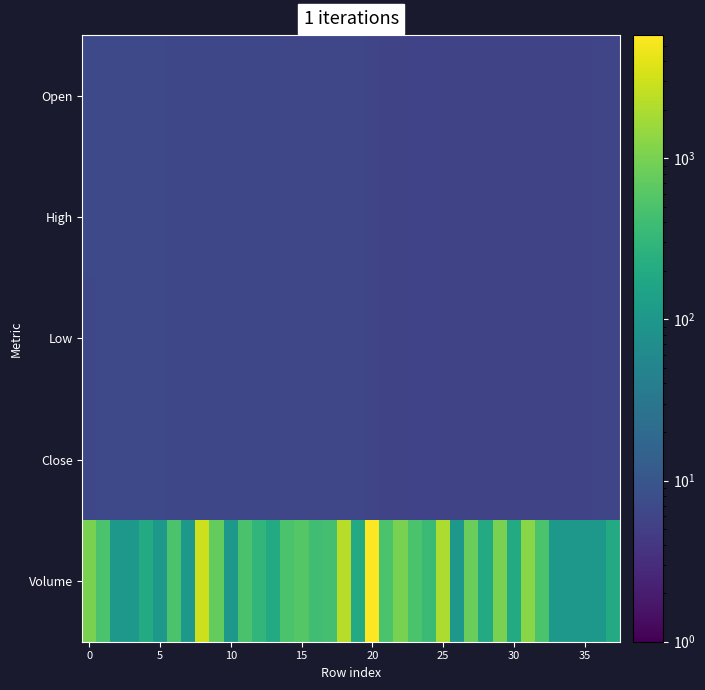

Which category has the lowest value across all series?

23